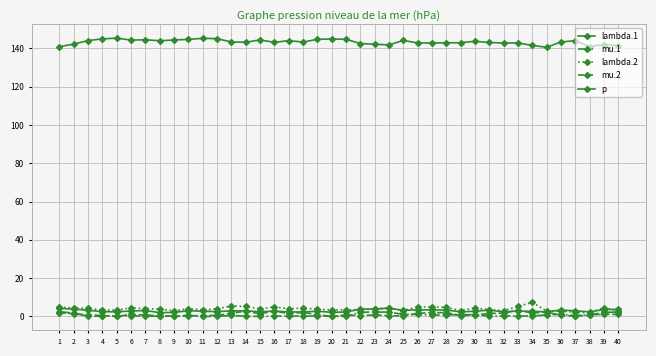

True or false: mu.1 and lambda.1 intersect in this chart.

False